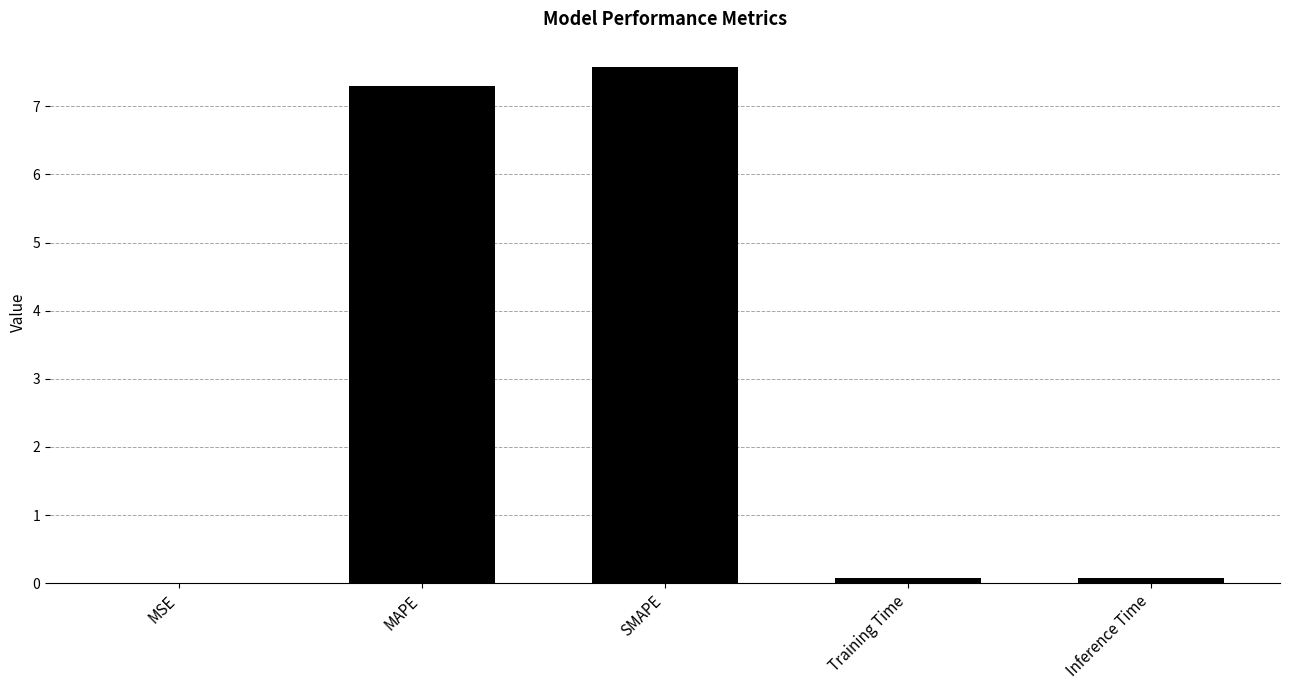

Is it true that the value at MAPE is 7.3?

True